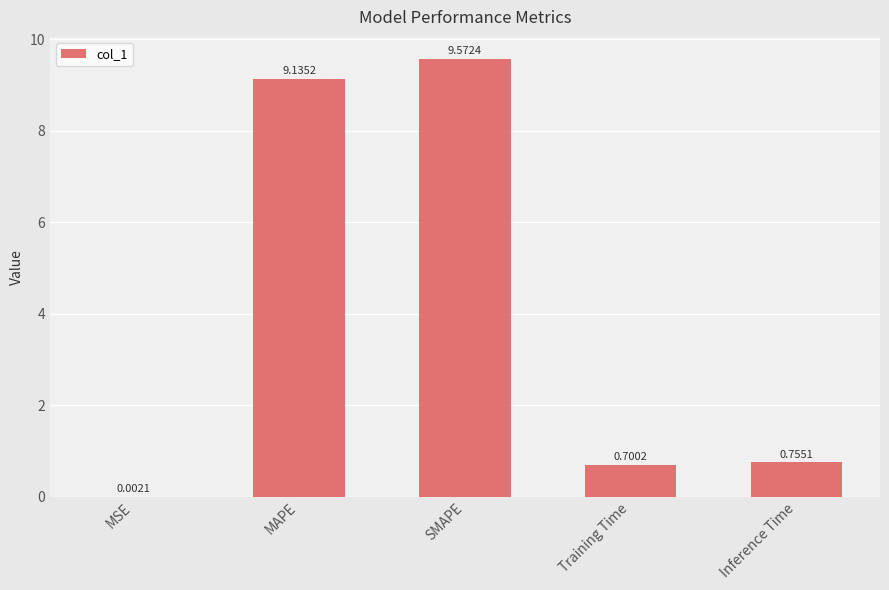

What is the sum of the values at MAPE and MSE?

9.1